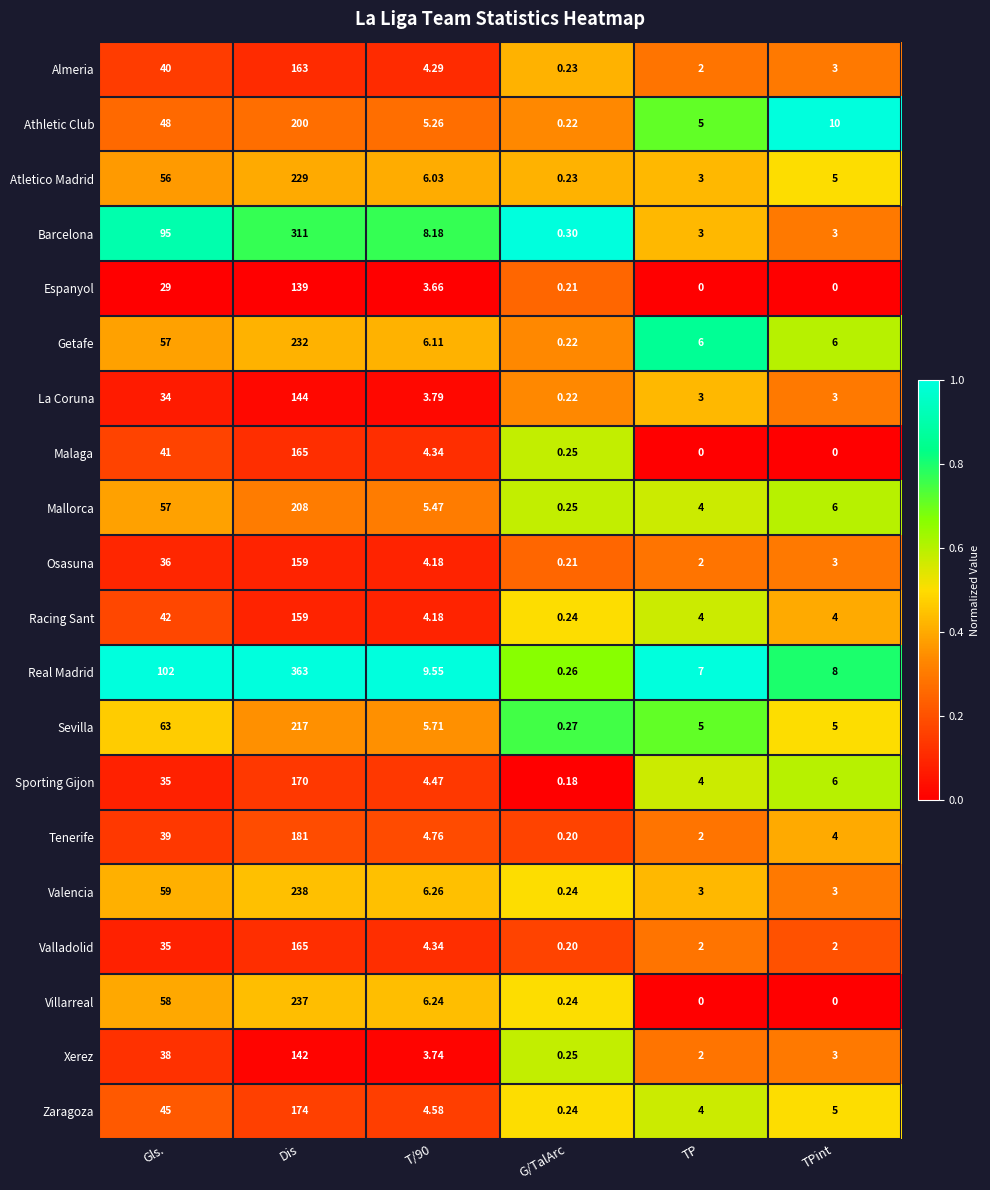

Which series has the largest range (max minus min)?

Real Madrid